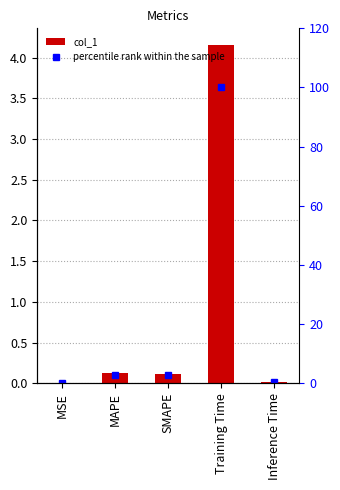

What is the highest value of the col_1 series?

4.2